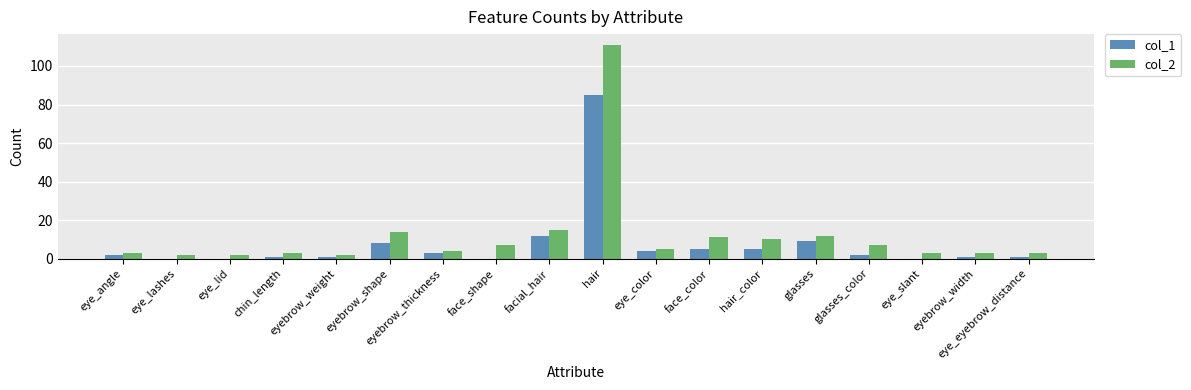

Is the value of col_2 at glasses greater than the value of col_1 at hair?

No